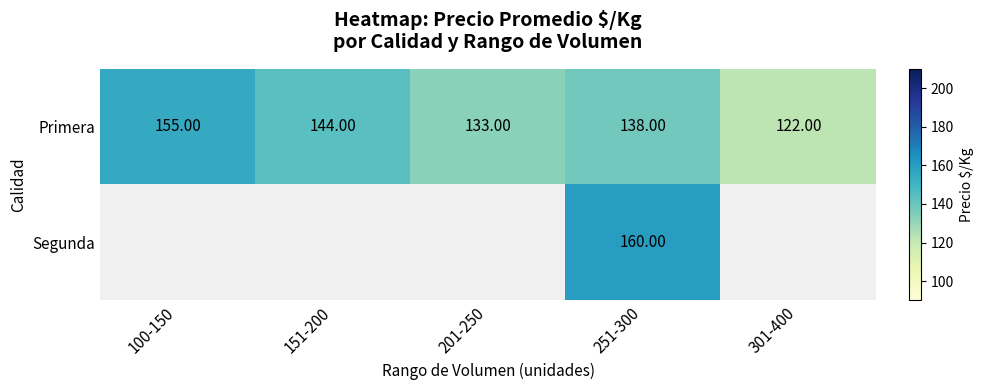

What is the difference between the highest and lowest values at 251-300?

22